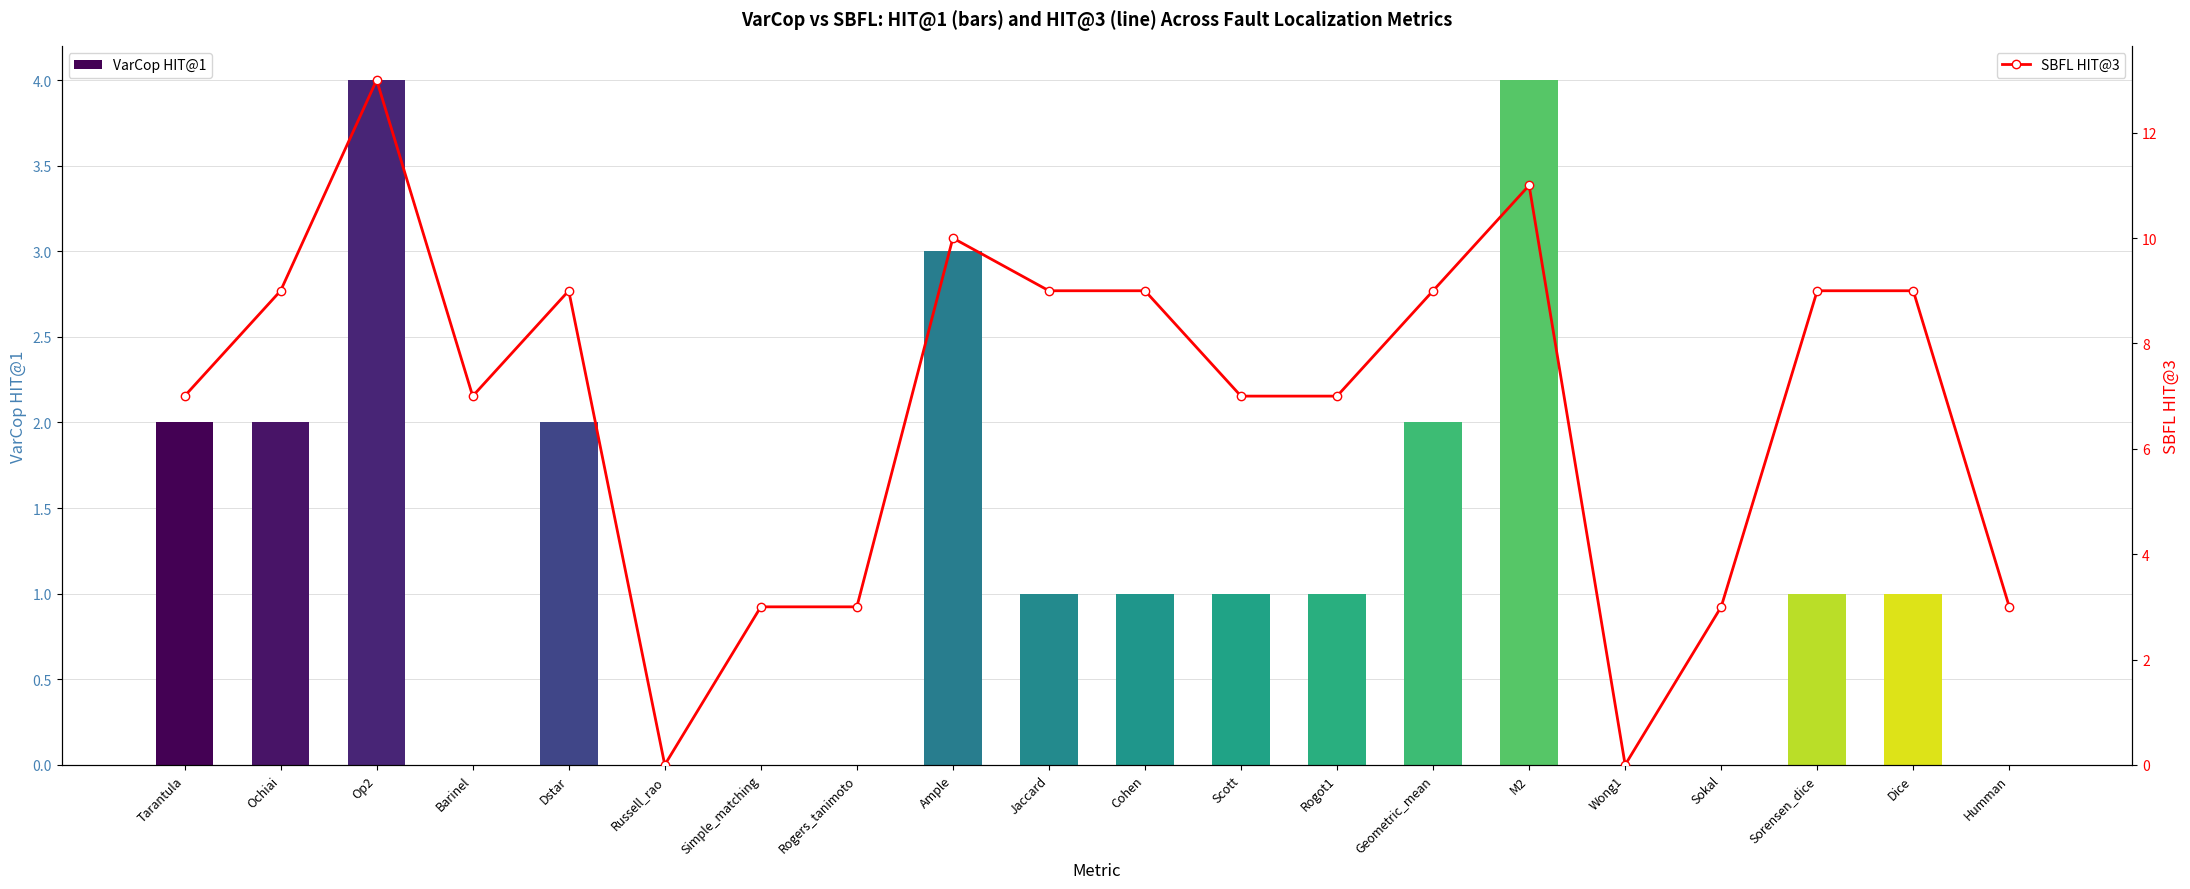

What is the total value across all series at Dstar?

11